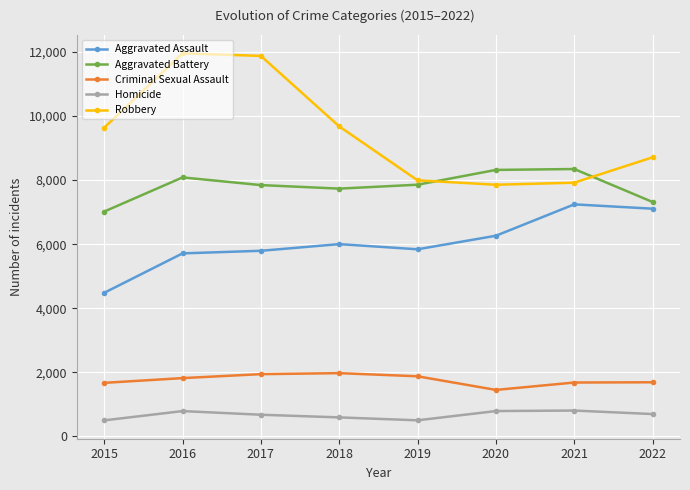

True or false: Aggravated Assault and Homicide cross at least once.

False